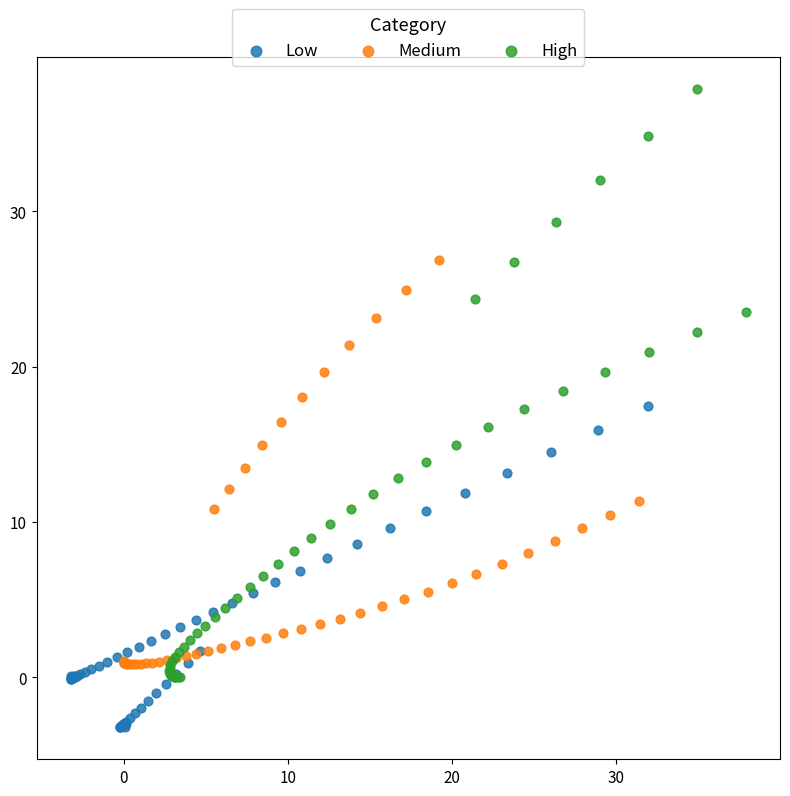

Which series contains the highest Y value?

High